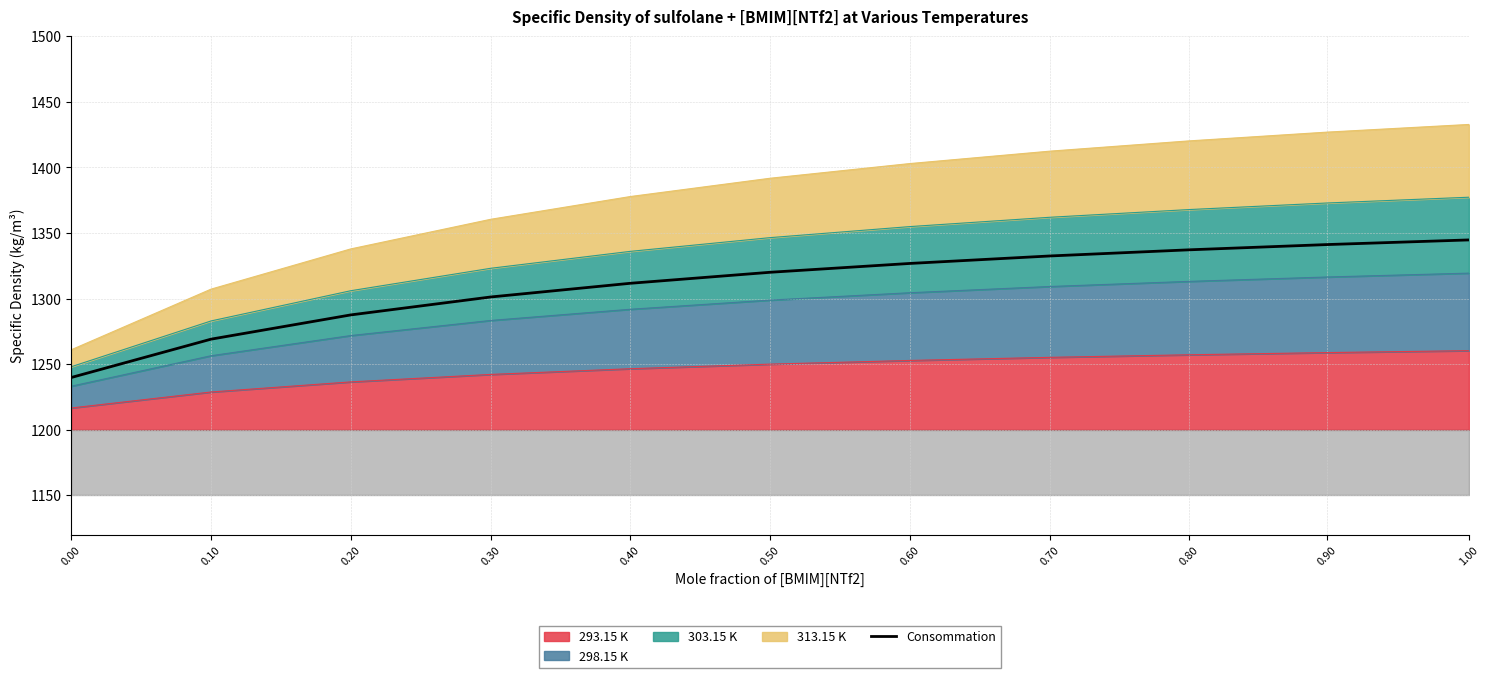

List the labels in order of value, largest first.

1.00, 0.90, 0.80, 0.70, 0.60, 0.50, 0.40, 0.30, 0.20, 0.10, 0.00